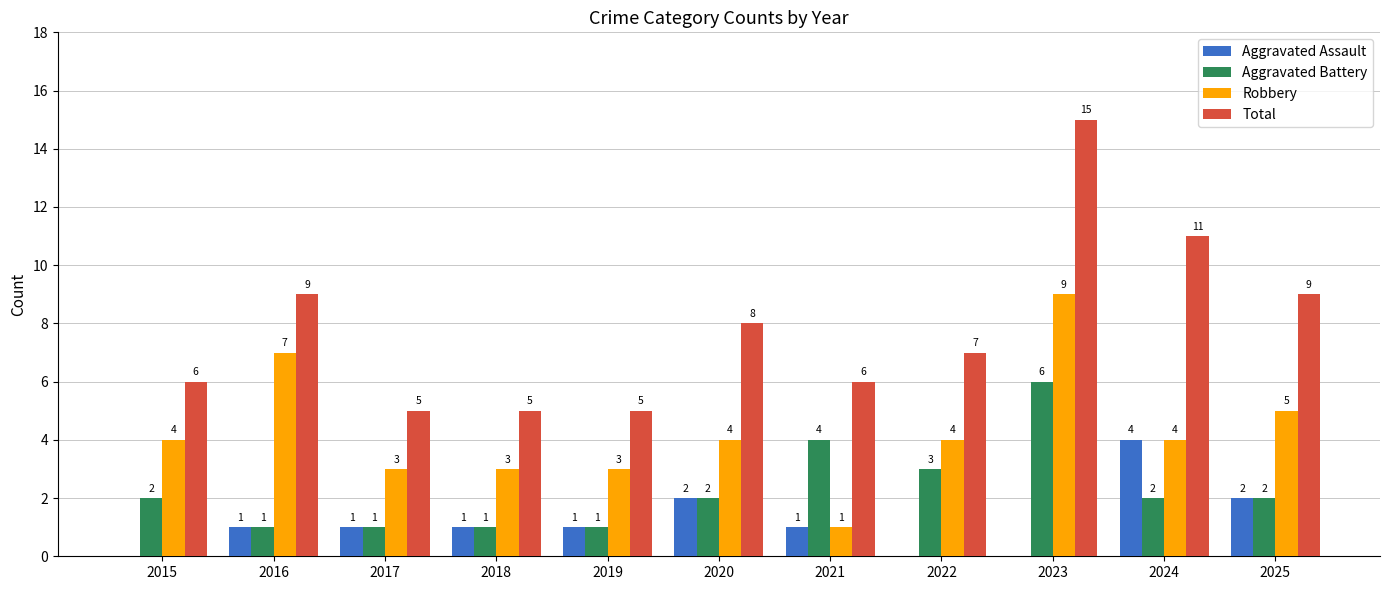

Reading right to left, transcribe all the data shown in this chart.

Aggravated Assault: 2025=2	2024=4	2023=0	2022=0	2021=1	2020=2	2019=1	2018=1	2017=1	2016=1	2015=0
Aggravated Battery: 2025=2	2024=2	2023=6	2022=3	2021=4	2020=2	2019=1	2018=1	2017=1	2016=1	2015=2
Robbery: 2025=5	2024=4	2023=9	2022=4	2021=1	2020=4	2019=3	2018=3	2017=3	2016=7	2015=4
Total: 2025=9	2024=11	2023=15	2022=7	2021=6	2020=8	2019=5	2018=5	2017=5	2016=9	2015=6